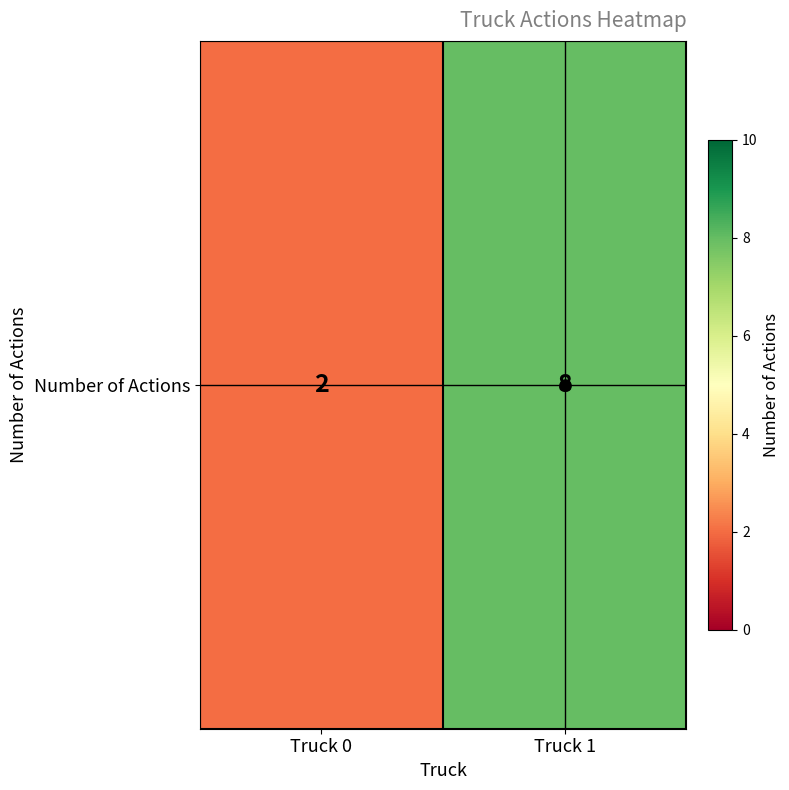

Count the number of categories in the chart.

2